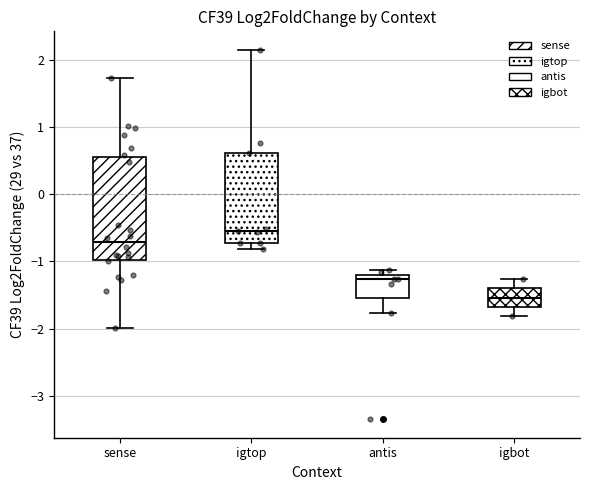

Which box is the tallest, from its lower edge to its upper edge?

sense